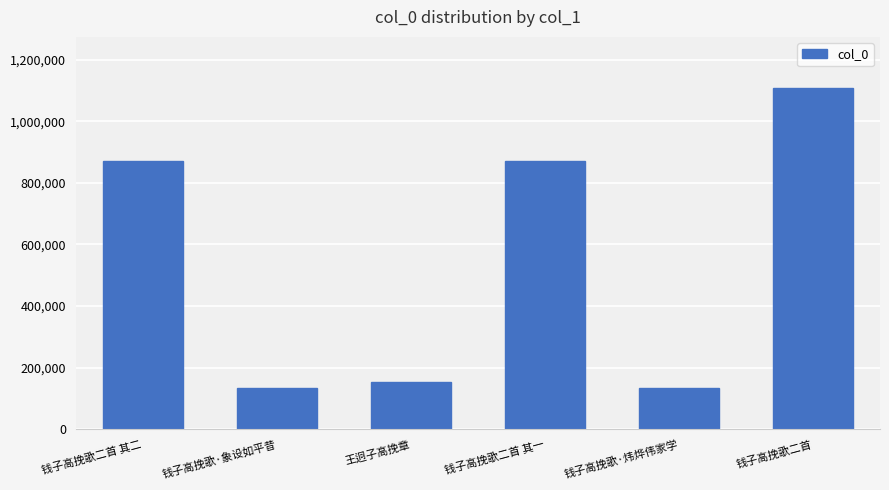

What is the change in value from 钱子高挽歌二首 其一 to 钱子高挽歌·炜烨伟家学?

-735768